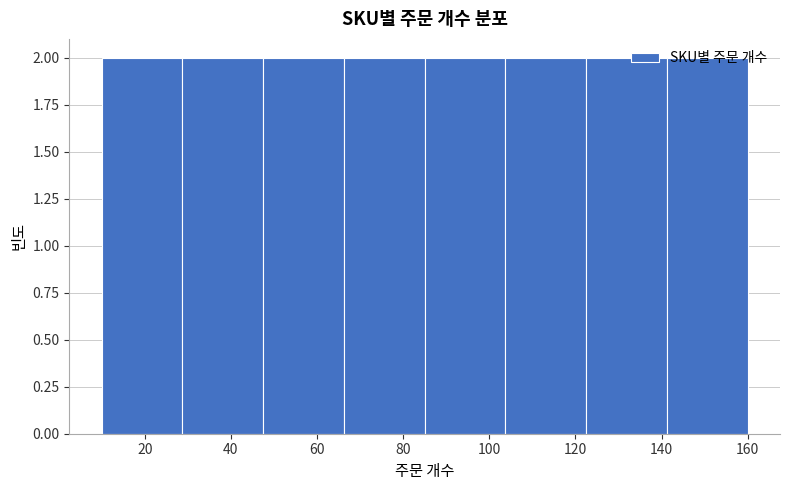

Reading left to right, list every bar in this chart as the range it spans on the x-axis followed by its height. Neither the bar edges nor the heights are printed on the chart, so give them approximately, as read against the axes.

10 to 28: 2
28 to 48: 2
48 to 66: 2
66 to 86: 2
86 to 104: 2
104 to 122: 2
122 to 142: 2
142 to 160: 2